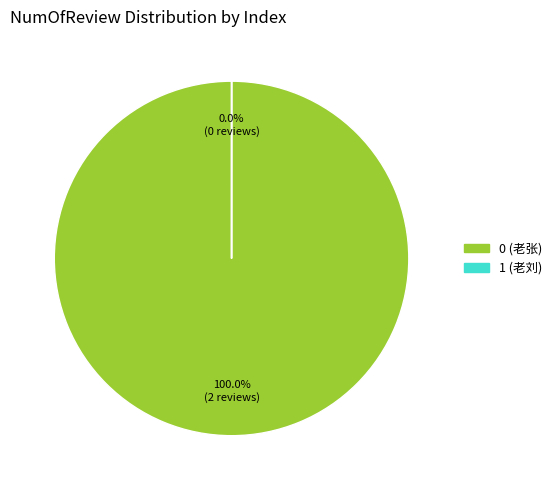

The 1 (老刘) slice represents 1% of the pie. True or false?

False